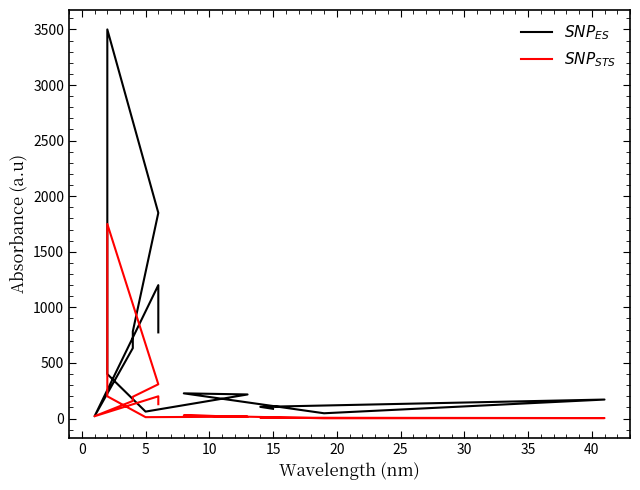

Where is the first local minimum for $SNP_{ES}$?

5